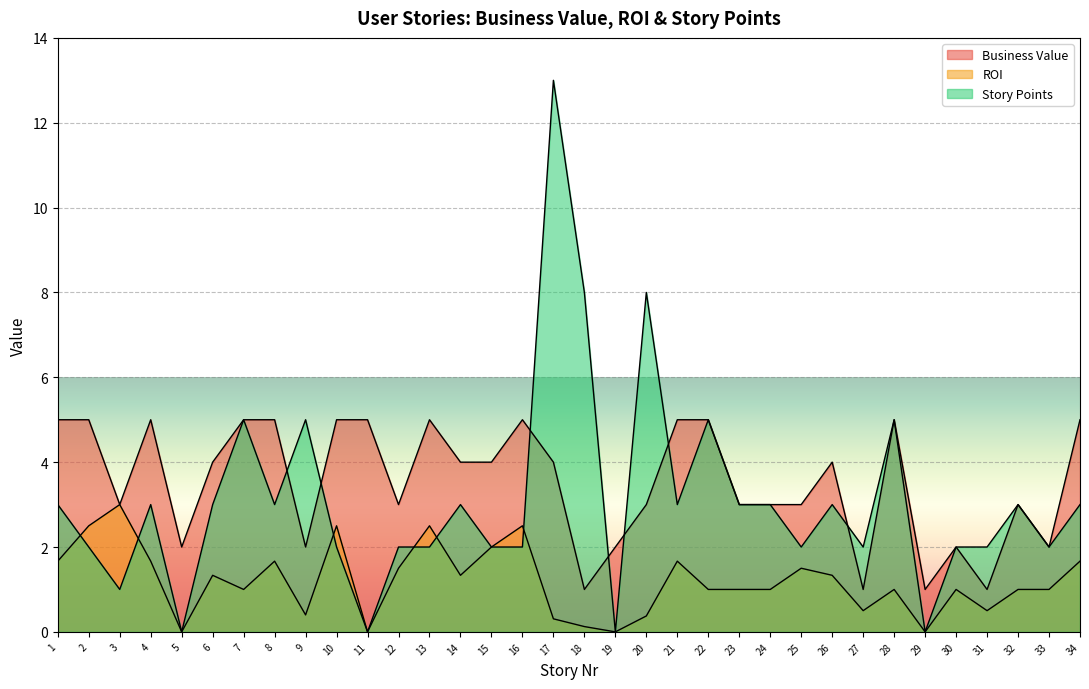

Where does the Story Points series first go above 3?

7